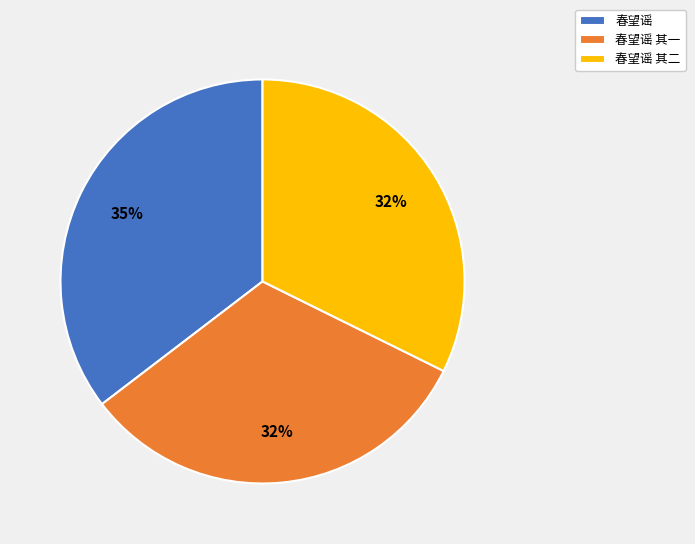

Between 春望谣 其二 and 春望谣, which is larger?

春望谣